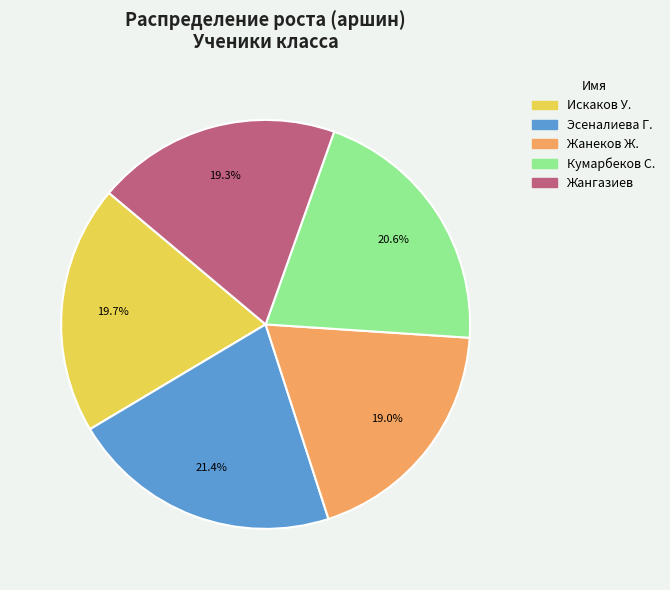

Combined, what portion of the pie is Искаков У. and Жангазиев?

39.0%